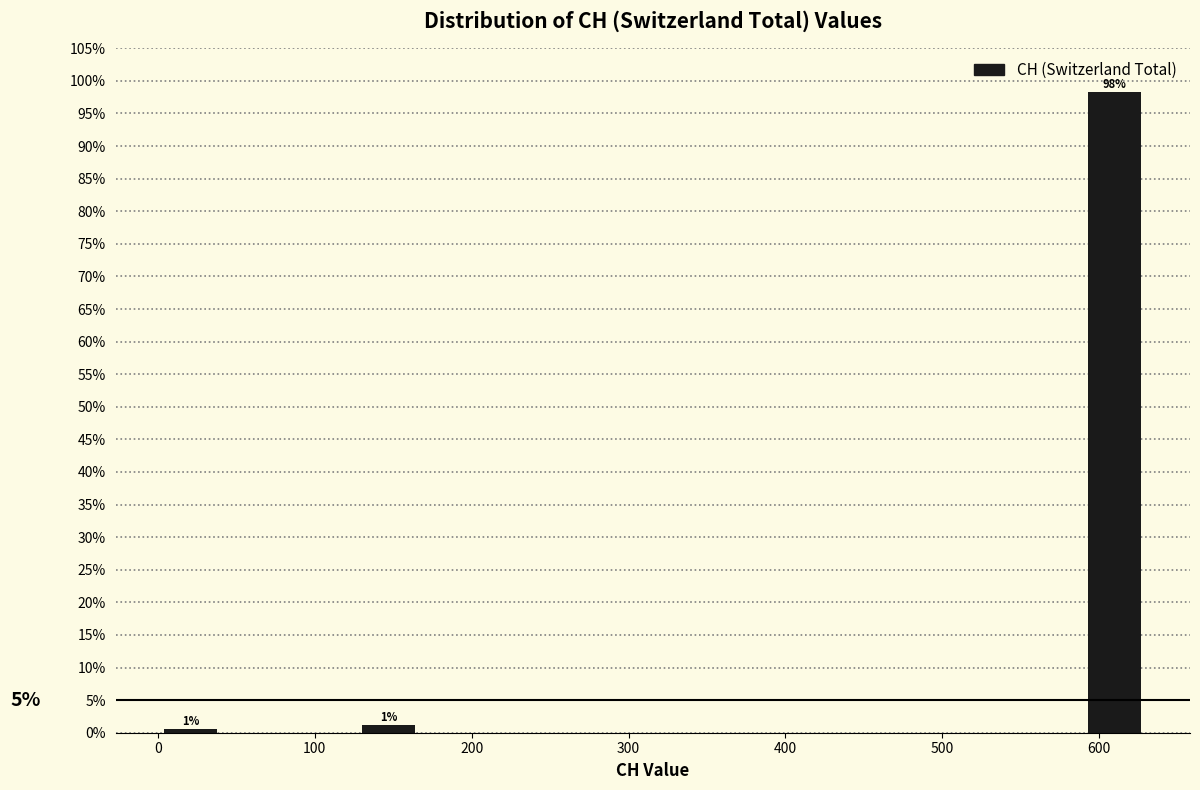

Which range on the x-axis has the tallest bar?

590 to 630